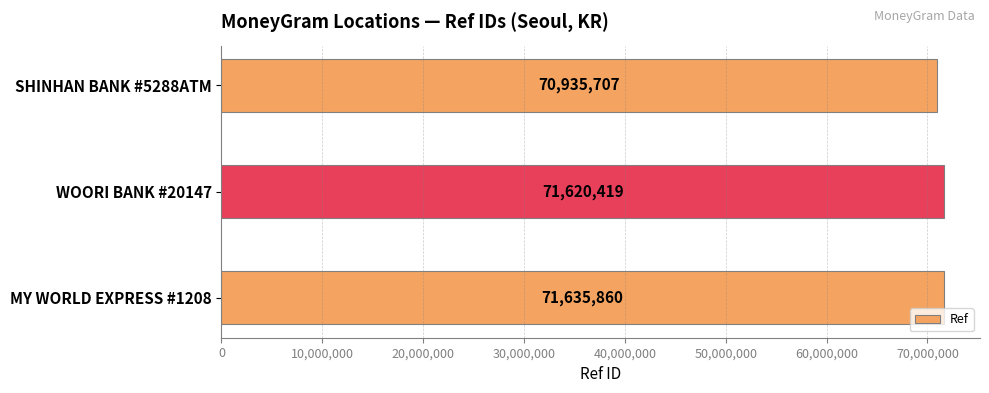

The value at WOORI BANK #20147 is 71620419. True or false?

True